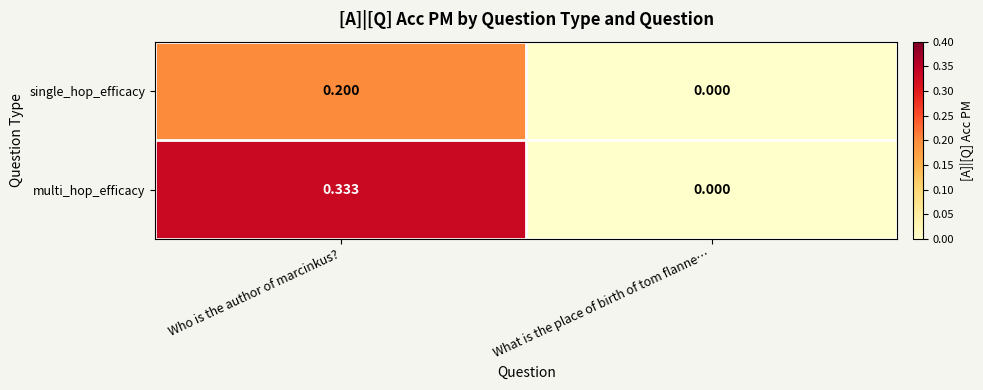

Rank the series by their maximum value, from lowest to highest.

single_hop_efficacy, multi_hop_efficacy